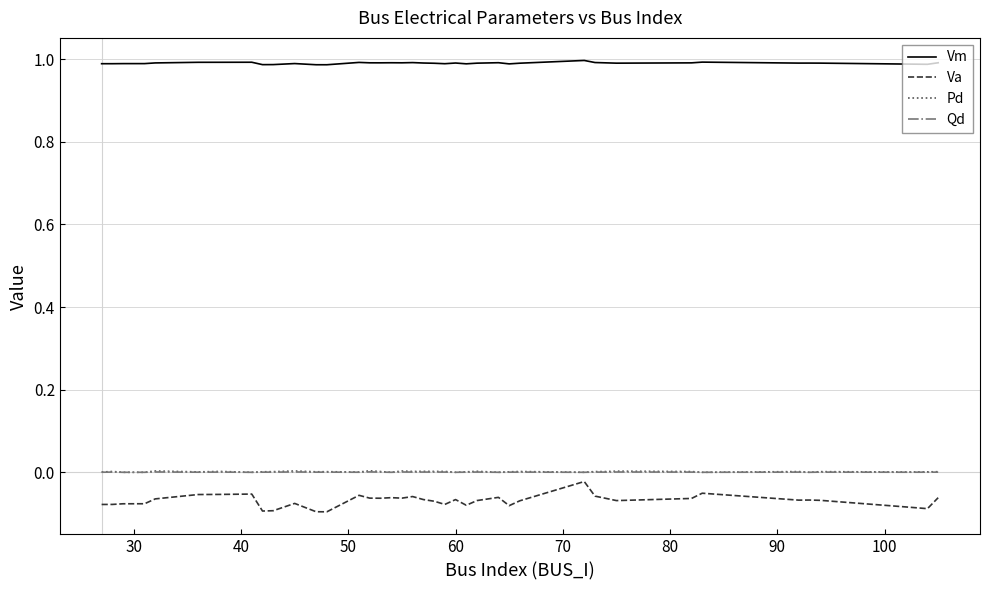

Which series has the largest range (max minus min)?

Va